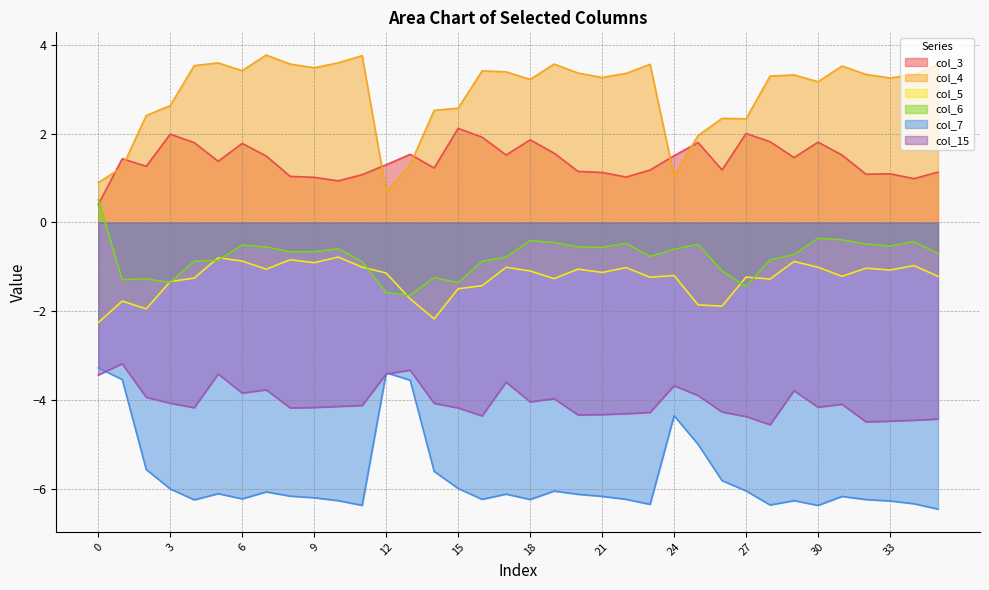

How many lines are shown in the chart?

6